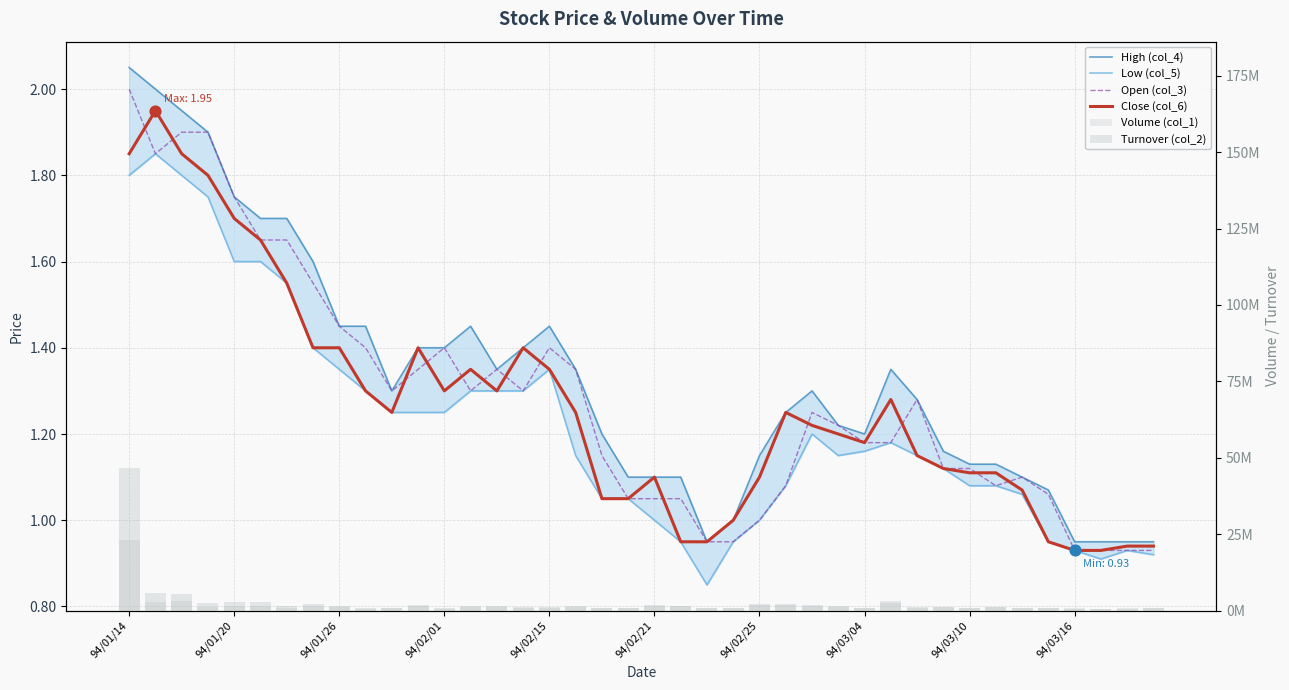

At which category is the sum across all series the highest?

94/01/14